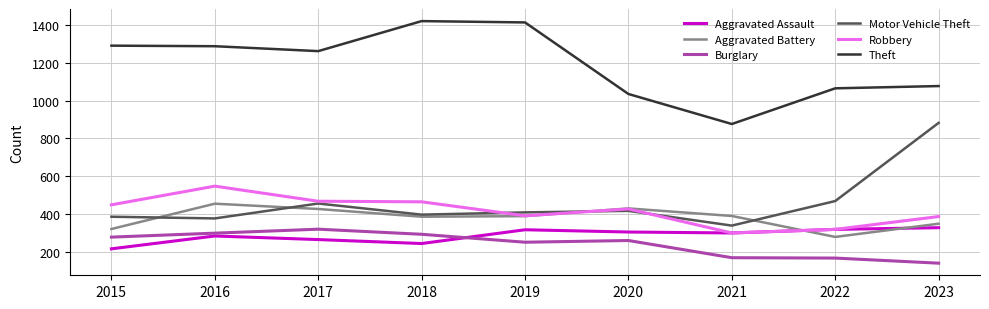

Is the value of Aggravated Battery at 2015 greater than the value of Robbery at 2021?

Yes